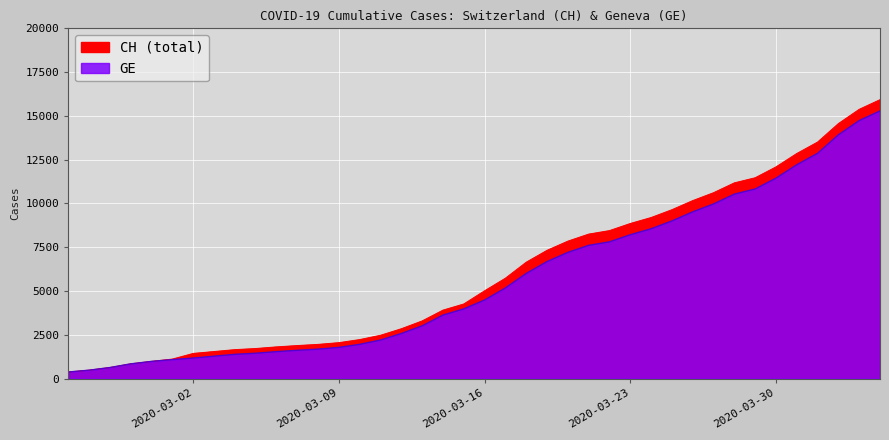

At how many categories does at least one series exceed 4392?

20